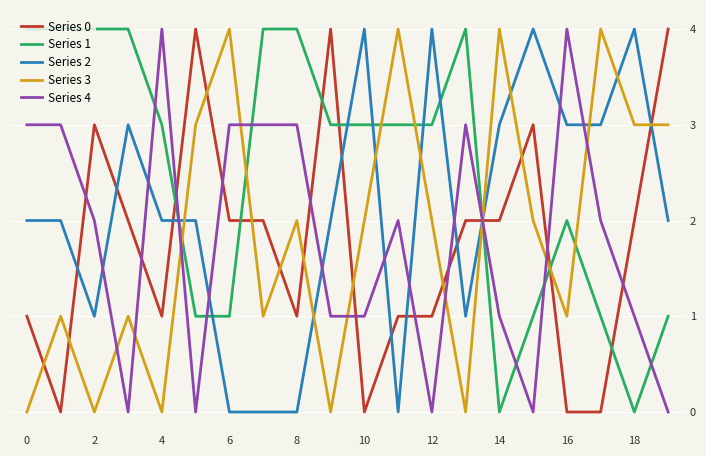

Reading left to right, transcribe all the data shown in this chart.

Series 0: 1	0	3	2	1	4	2	2	1	4	0	1	1	2	2	3	0	0	2	4
Series 1: 4	4	4	4	3	1	1	4	4	3	3	3	3	4	0	1	2	1	0	1
Series 2: 2	2	1	3	2	2	0	0	0	2	4	0	4	1	3	4	3	3	4	2
Series 3: 0	1	0	1	0	3	4	1	2	0	2	4	2	0	4	2	1	4	3	3
Series 4: 3	3	2	0	4	0	3	3	3	1	1	2	0	3	1	0	4	2	1	0